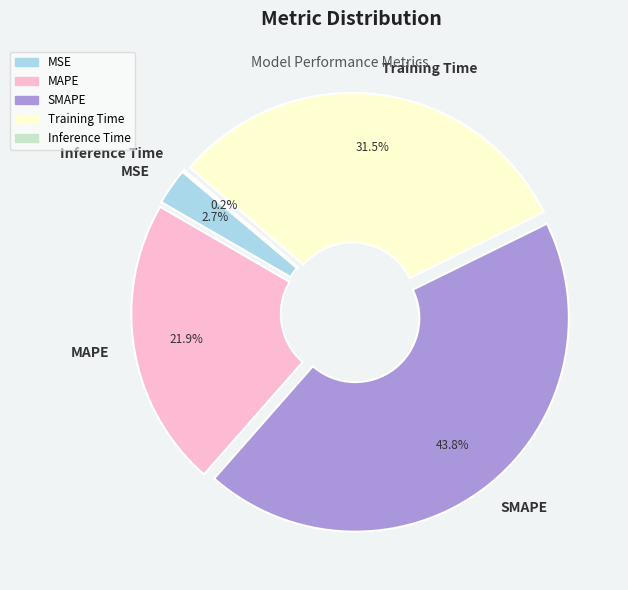

Is MSE the majority of the pie?

No